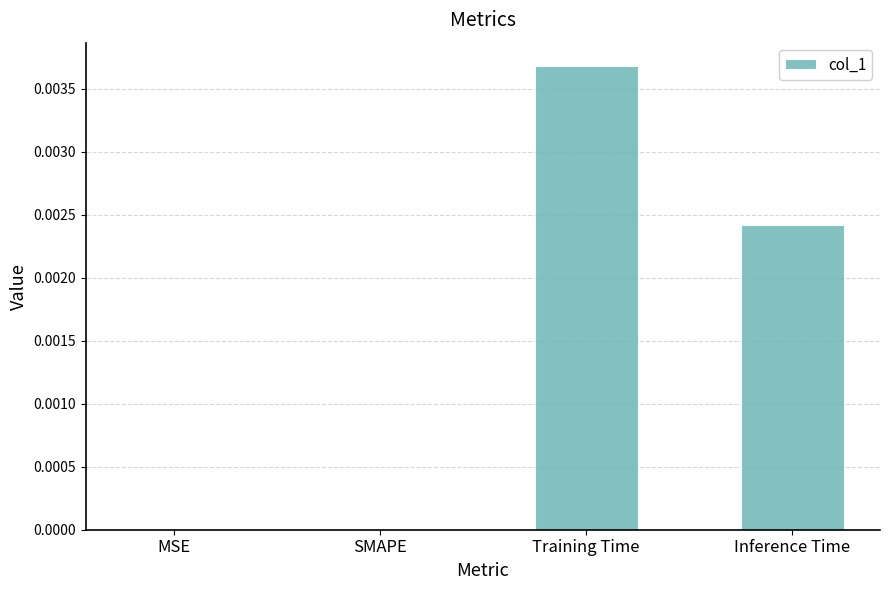

Which has a higher value, SMAPE or Inference Time?

Inference Time